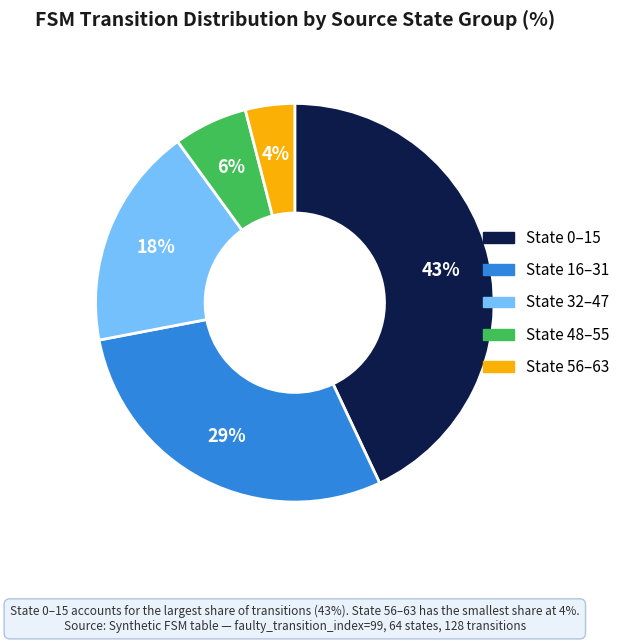

To the nearest percent, what is the difference between the largest and smallest slice percentages?

39%